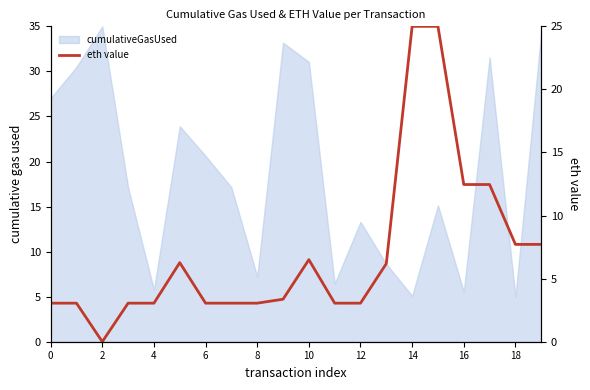

What is the sum of all values?

140.2